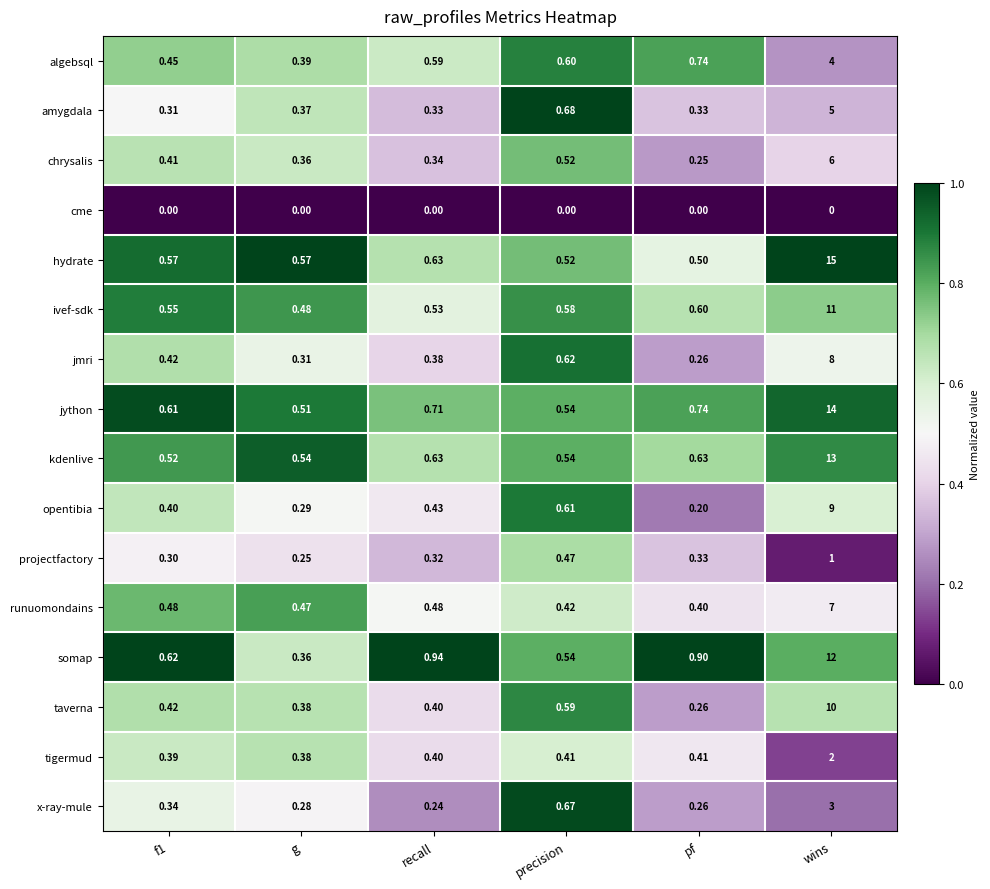

What is the total value across all series at wins?

120.0